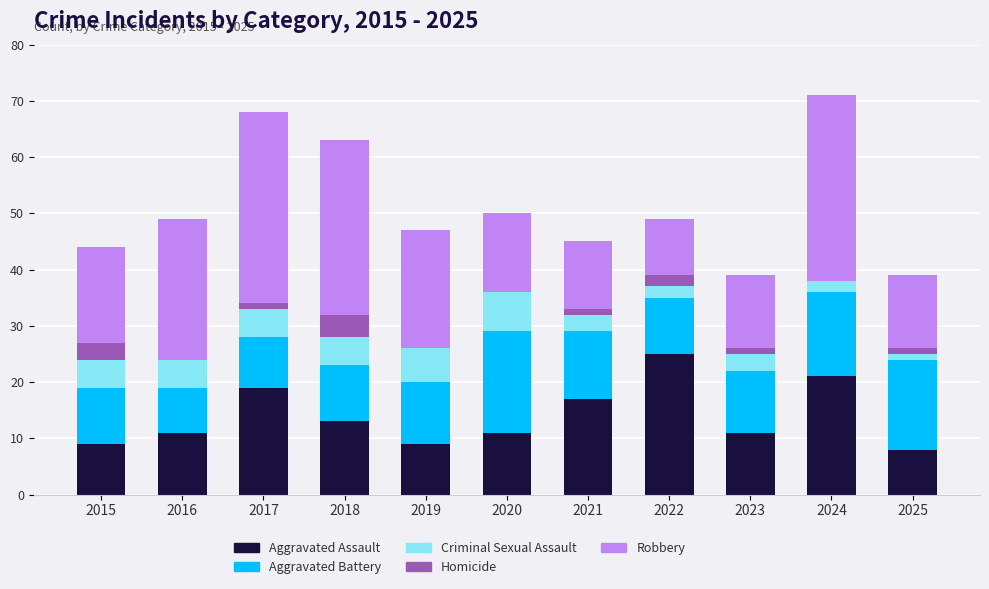

What is the total value across all series at 2022?

49